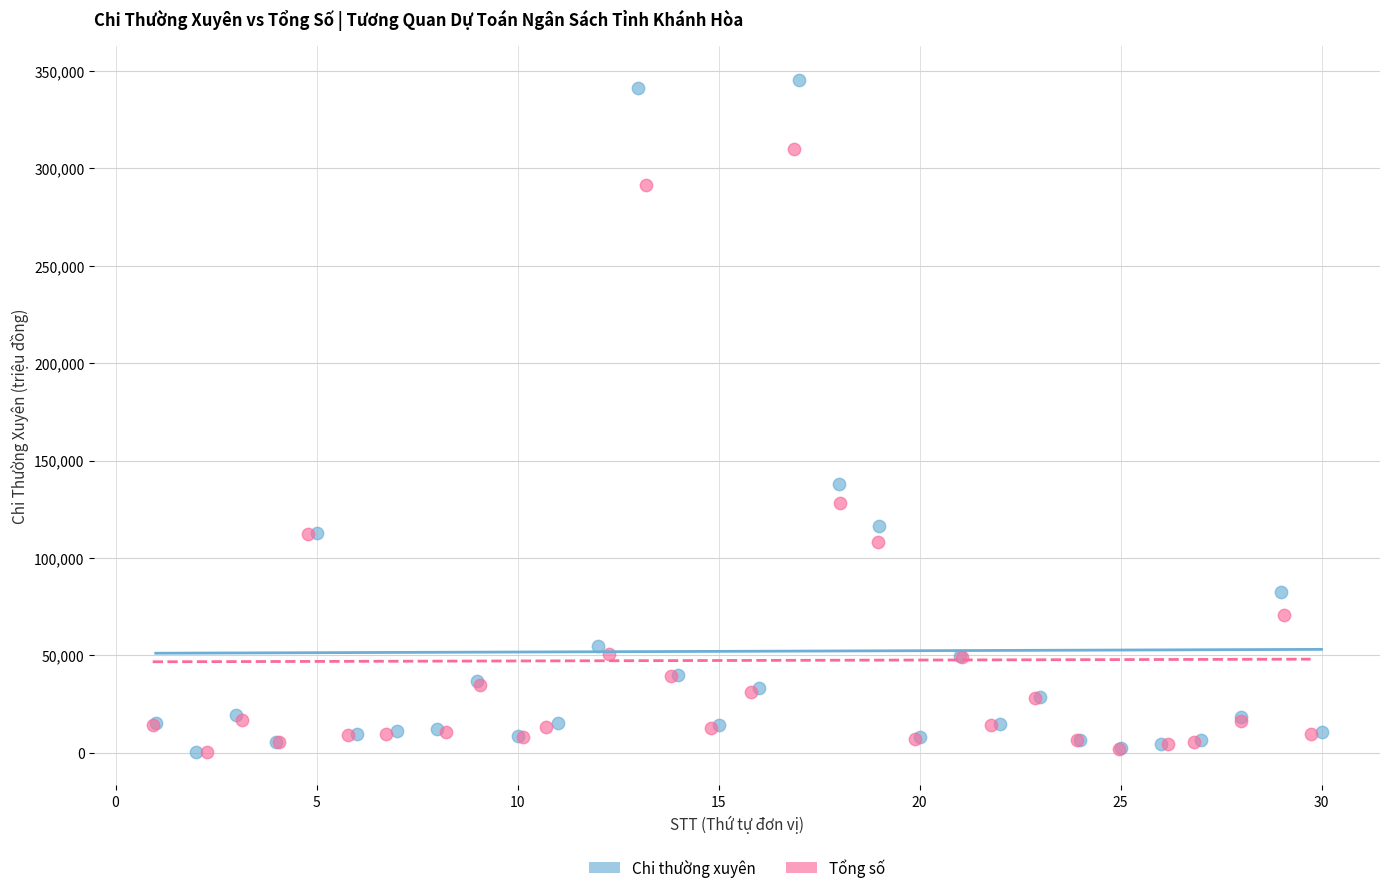

Which series contains the highest Y value?

Chi thường xuyên